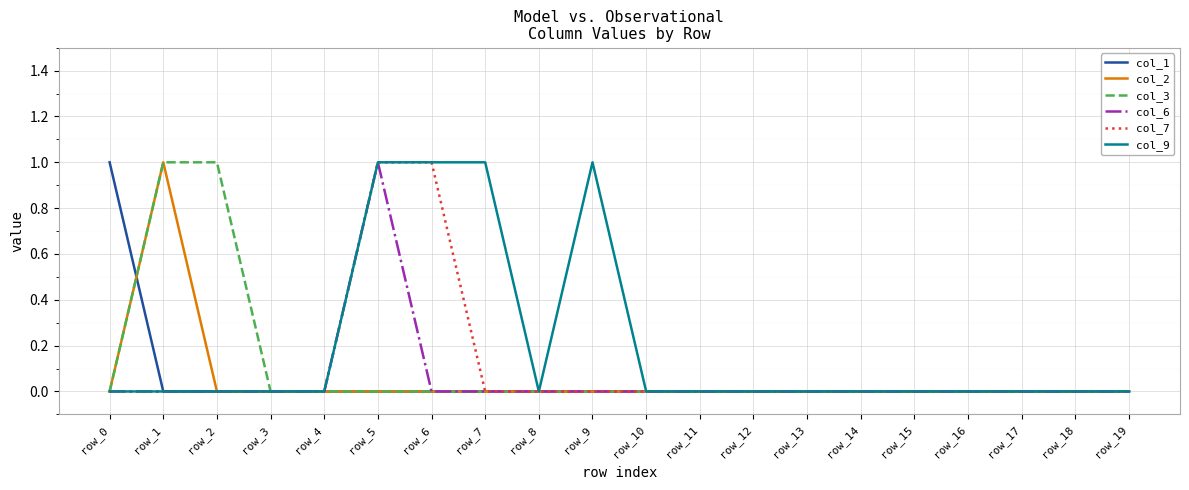

Which series has the largest total across all categories?

col_9